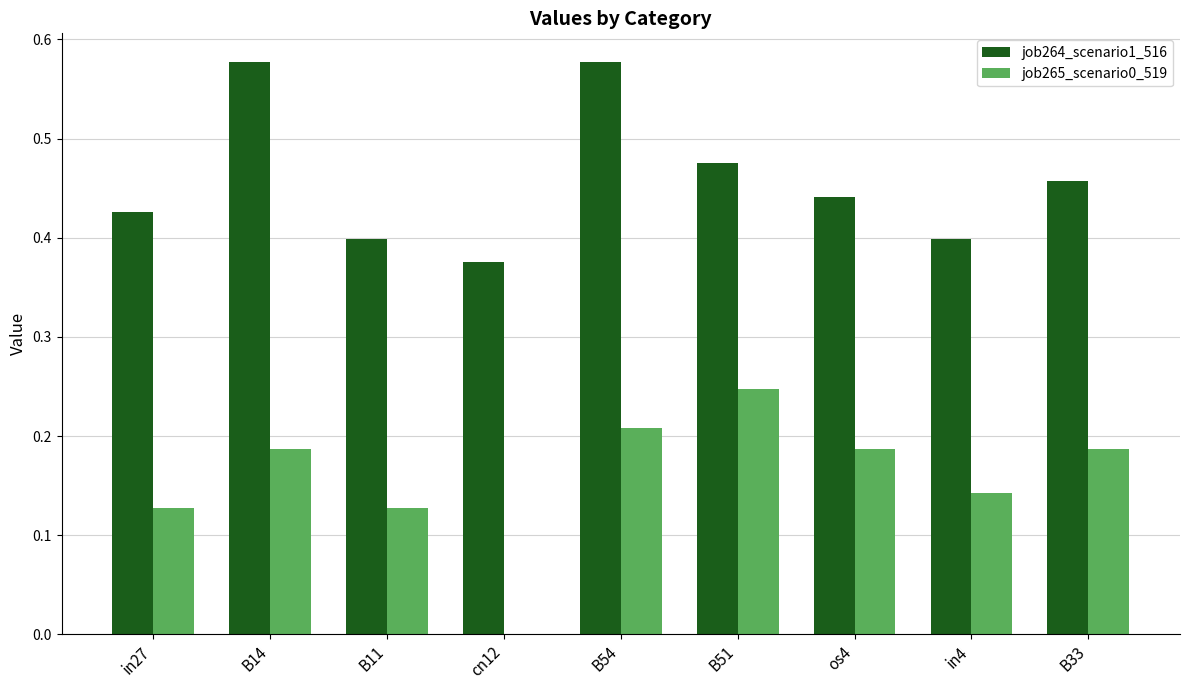

Which series has the largest total across all categories?

job264_scenario1_516